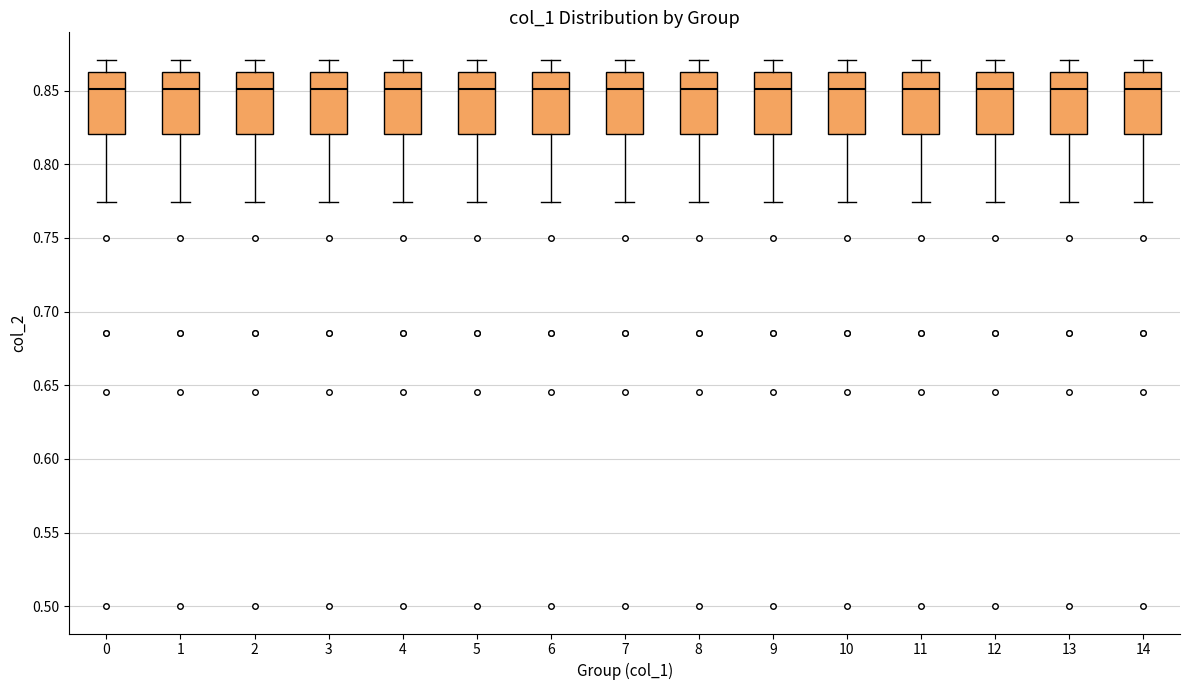

Where is the upper edge of the box at x = 4 on the y-axis? The values are not printed on the chart, so give them approximately, as read against the axis.

0.865